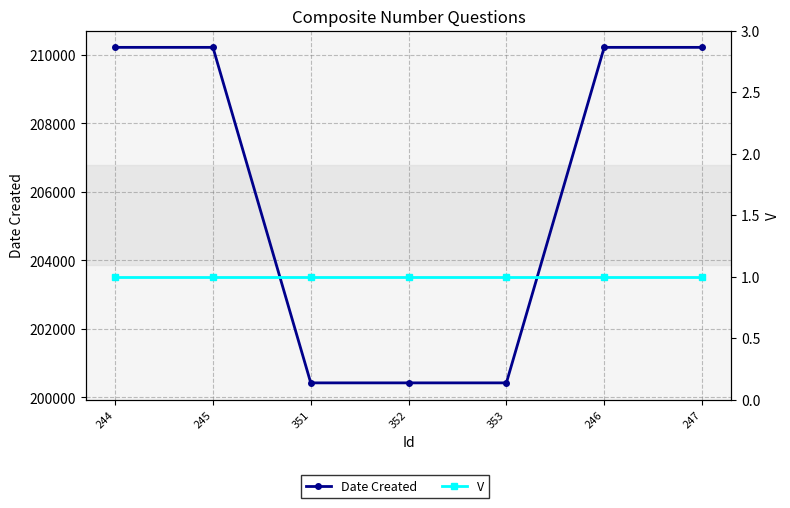

What are all the series names shown in the legend?

Date Created, V